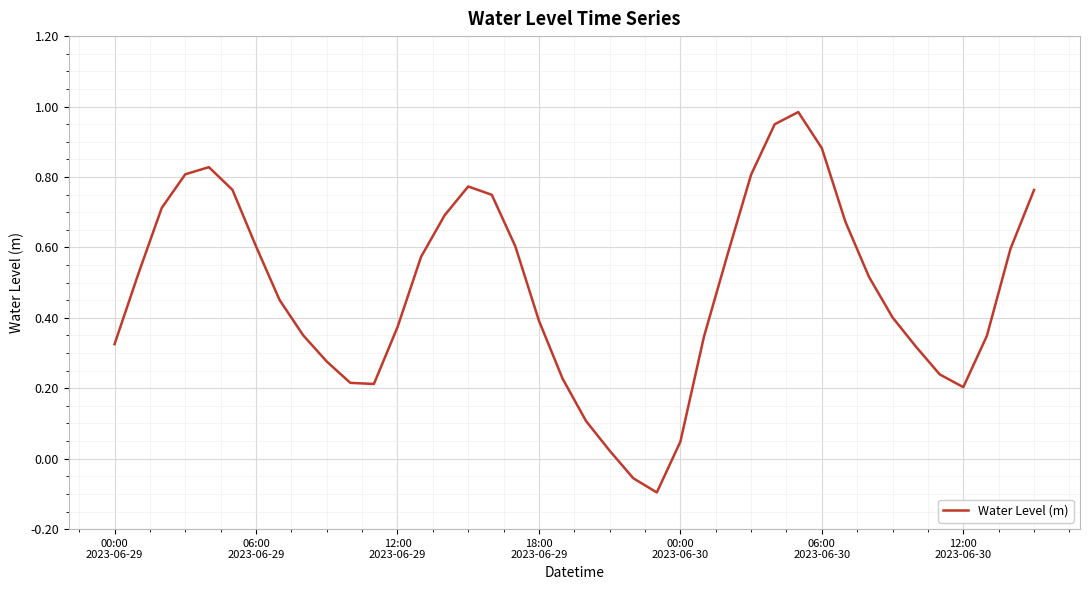

Is this an area chart (filled region under the line)?

No